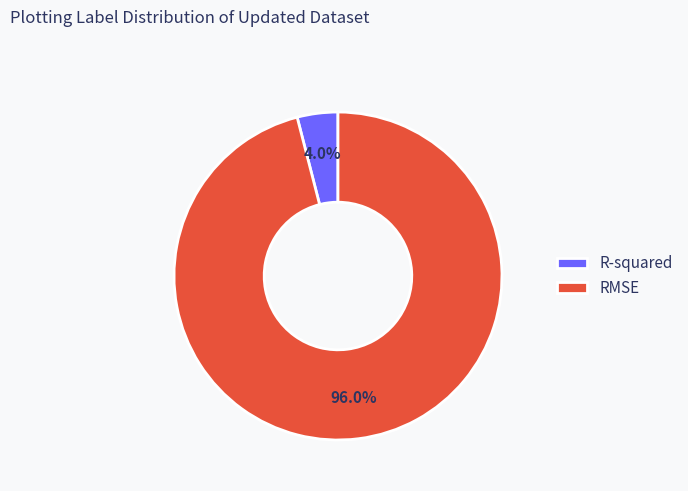

Count the number of slices in the pie.

2